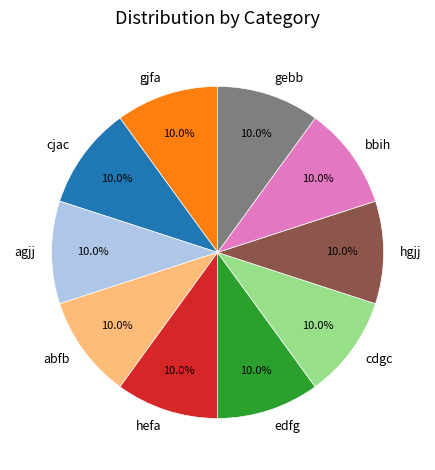

True or false: cjac accounts for 16% of the total.

False